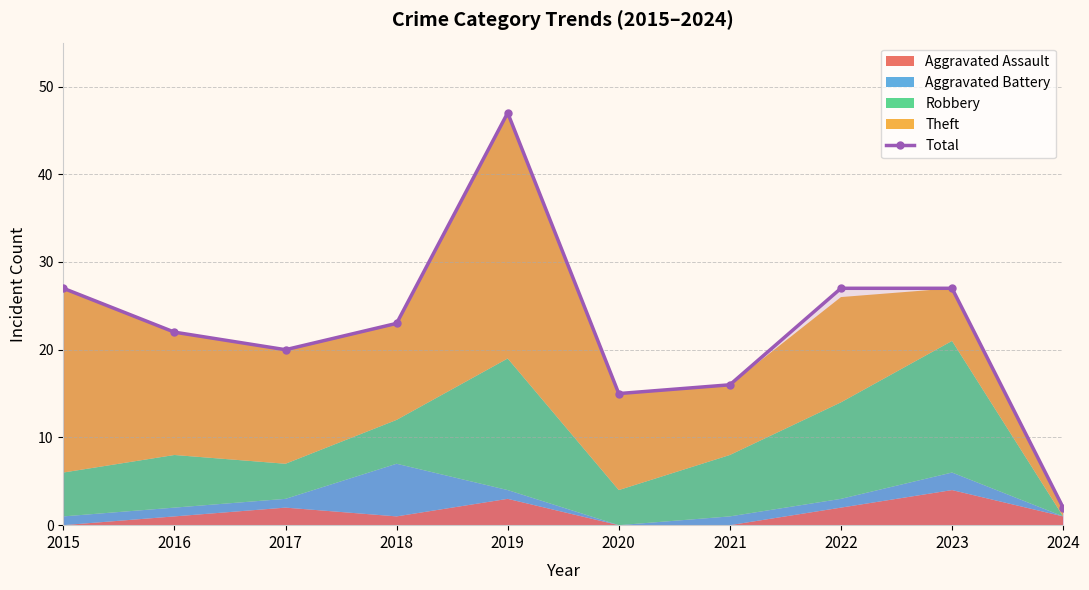

Rank the categories by value from highest to lowest.

2019, 2015, 2022, 2023, 2018, 2016, 2017, 2021, 2020, 2024